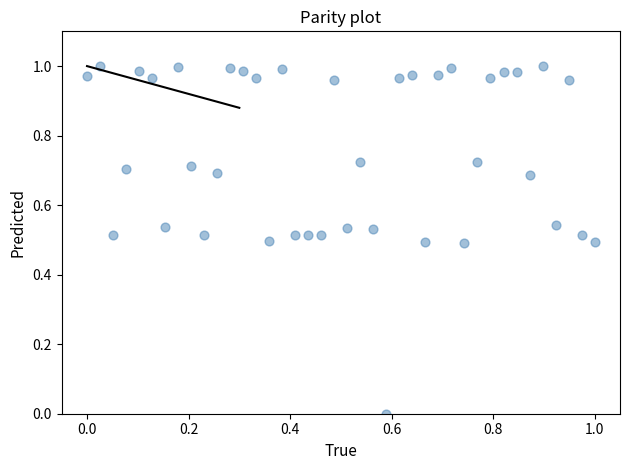

Count the number of points in this scatter plot.

40